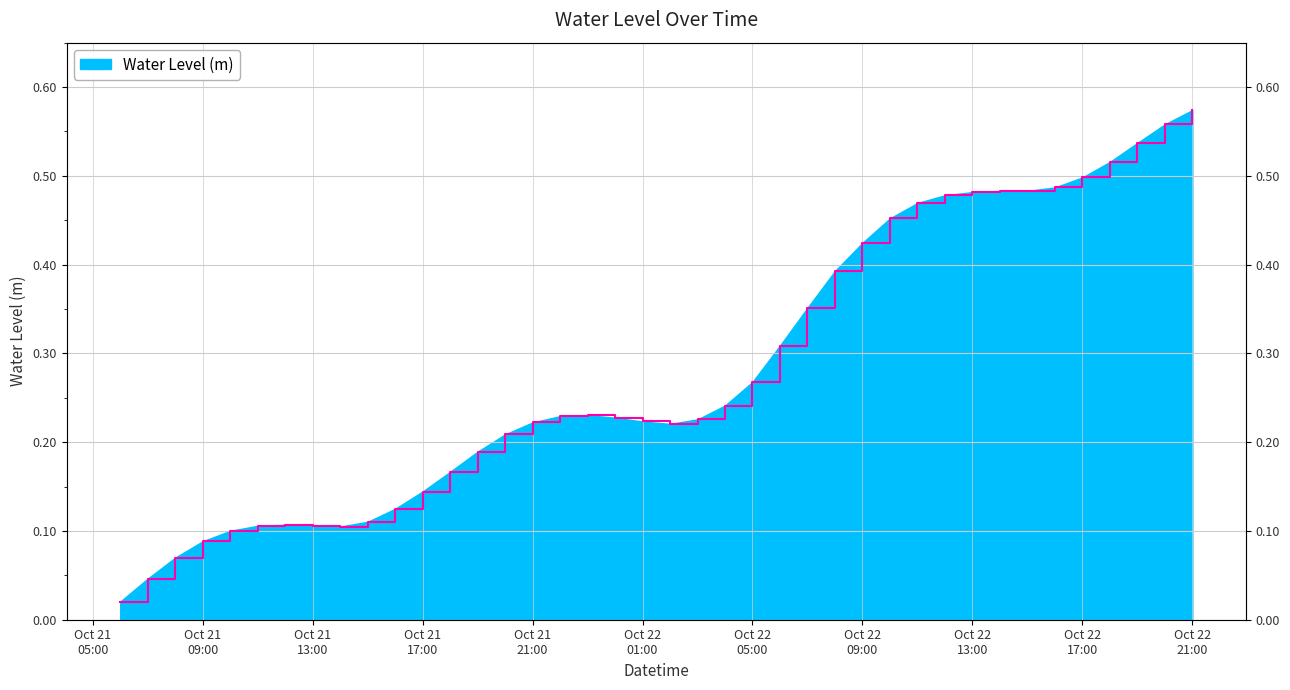

Does the chart have visible grid lines?

Yes